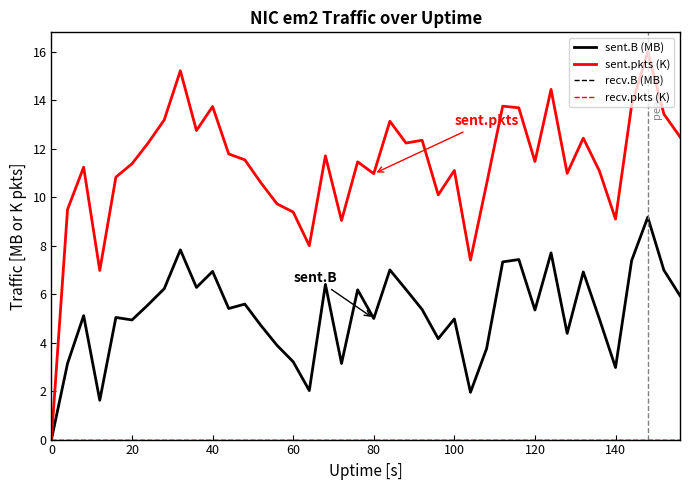

Does the chart display data point markers on the line(s)?

No